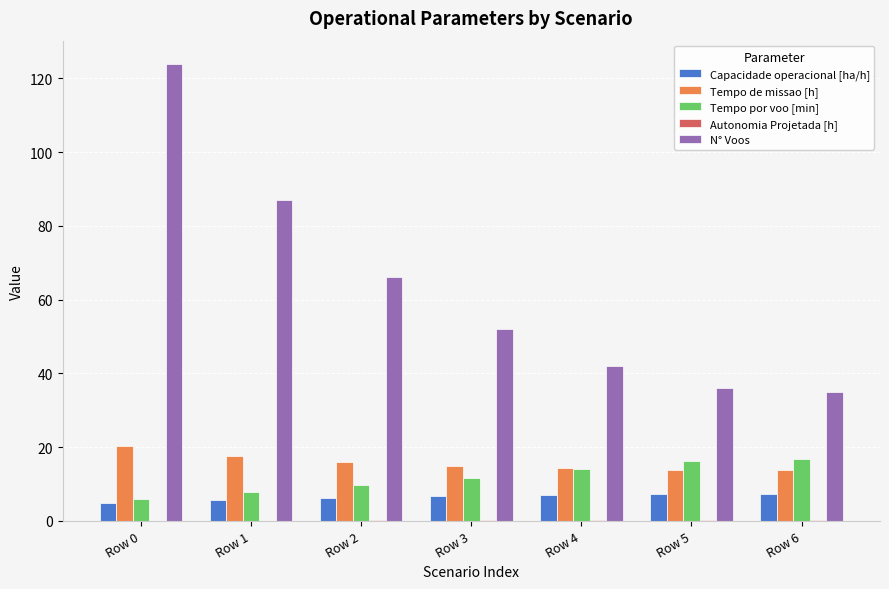

At which category is the sum across all series the highest?

Row 0